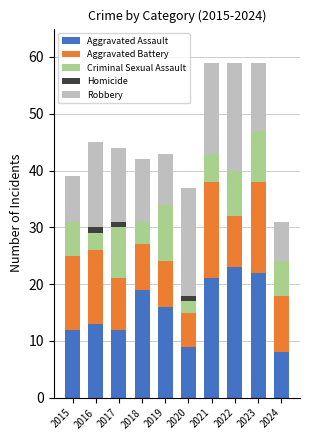

What is the total value across all series at 2015?

39